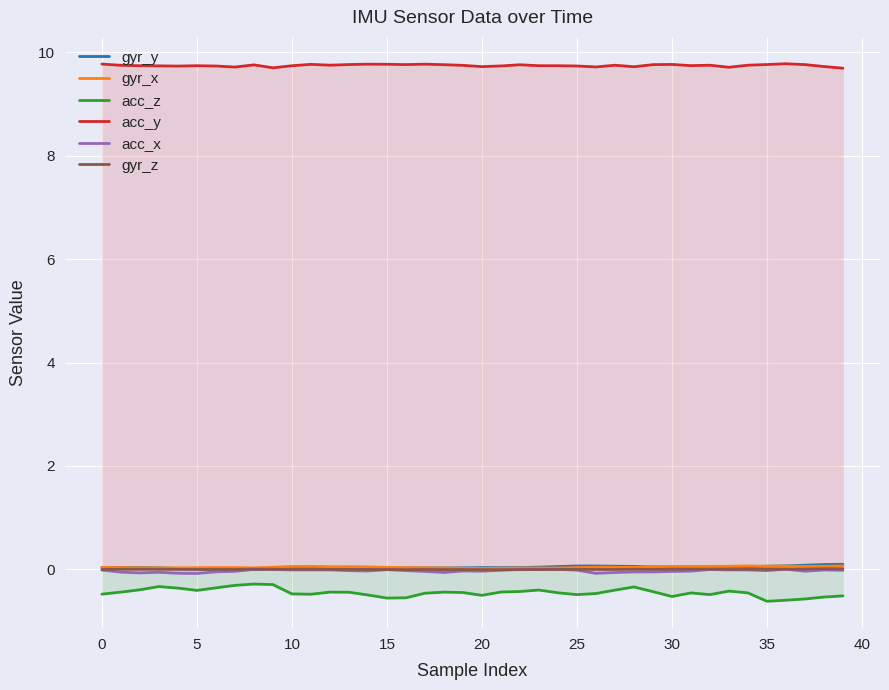

Is it true that acc_z equals -0.5 at 34?

True